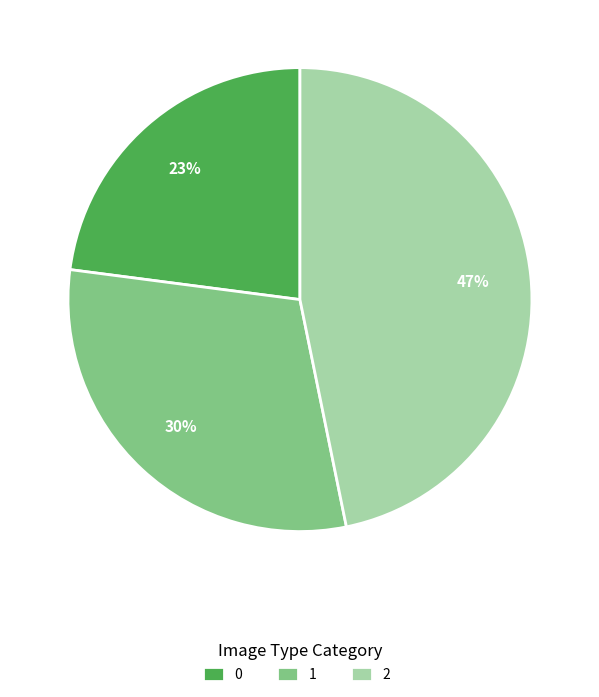

True or false: 2 accounts for 47% of the total.

True